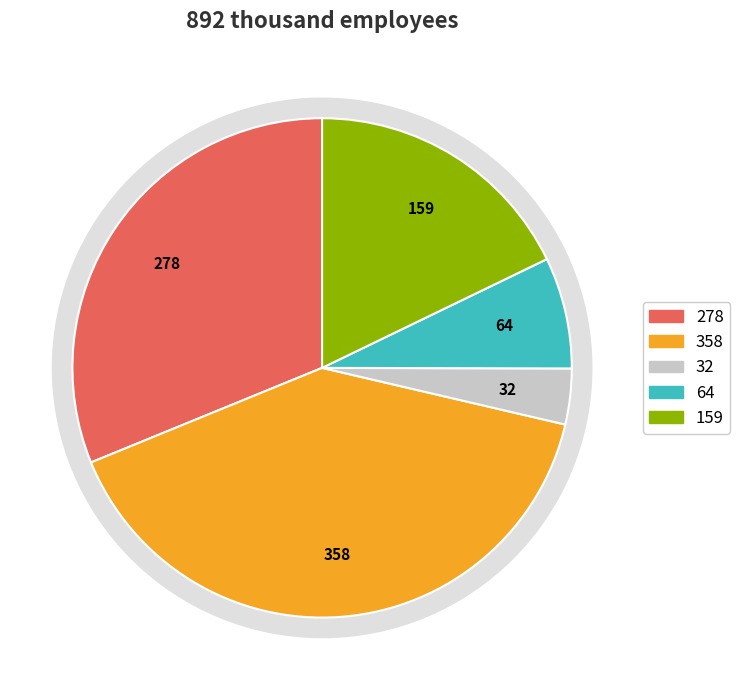

How many slices are in this pie chart?

5